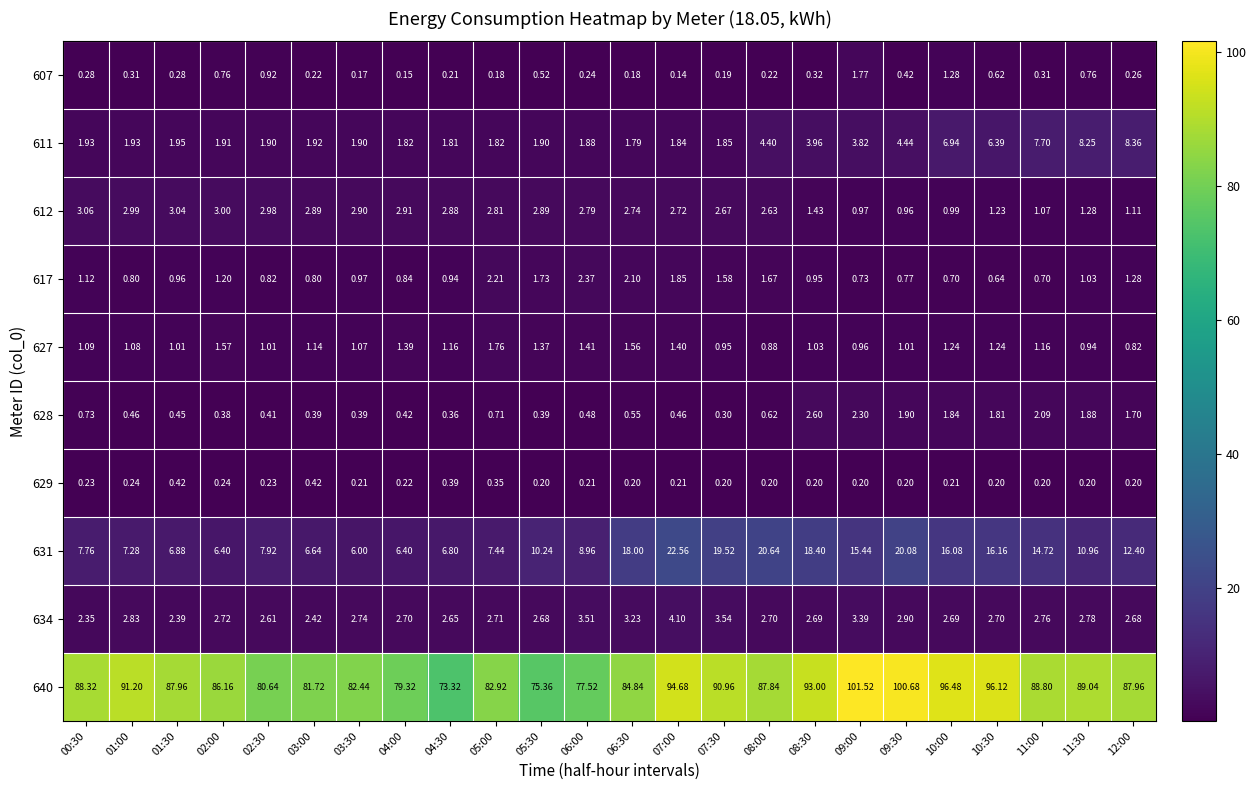

Which series has the largest total across all categories?

640